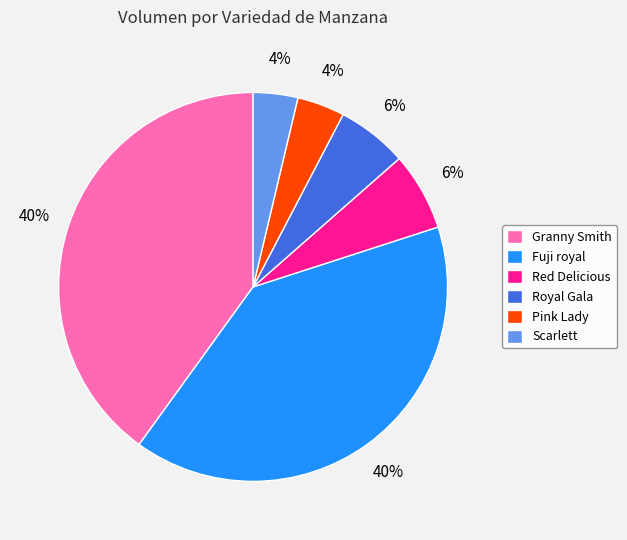

Is there a majority slice in this chart?

No